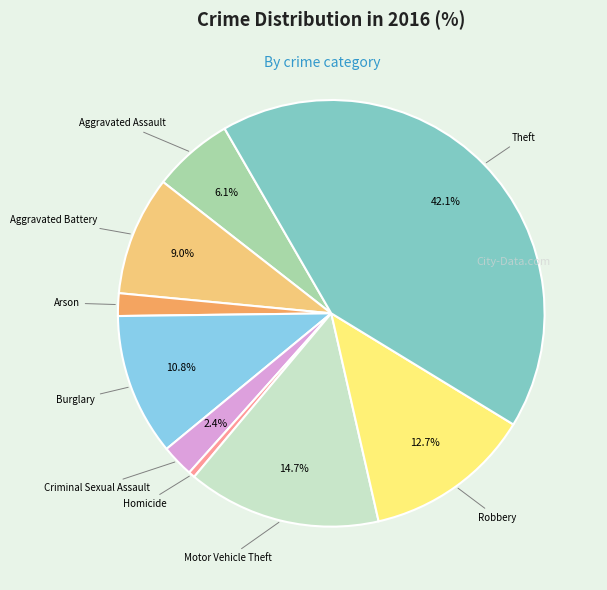

Count the number of slices in the pie.

9